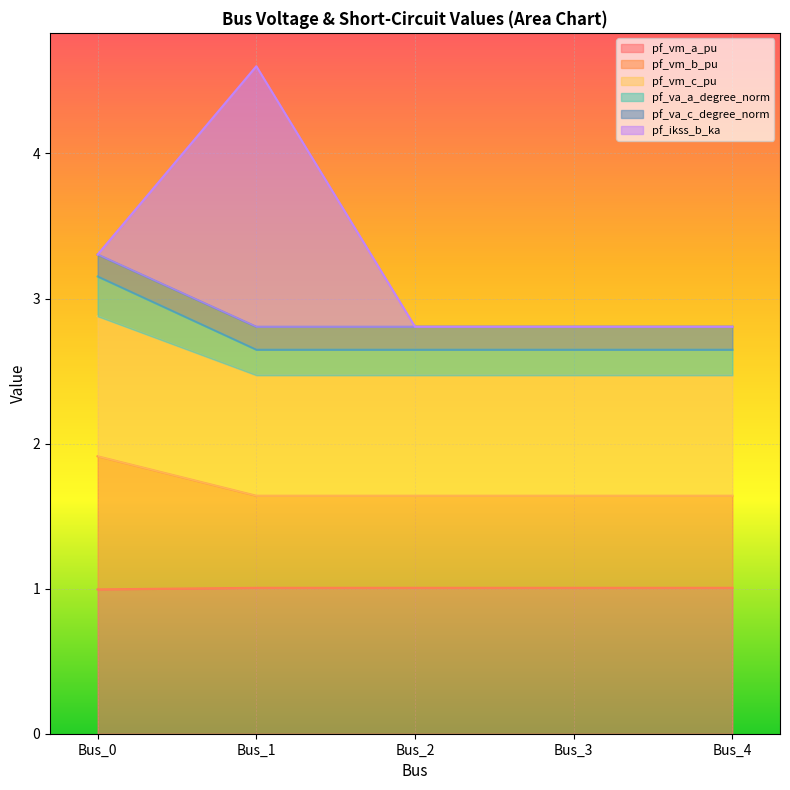

The pf_vm_a_pu series shows 1.0 at Bus_3. True or false?

True